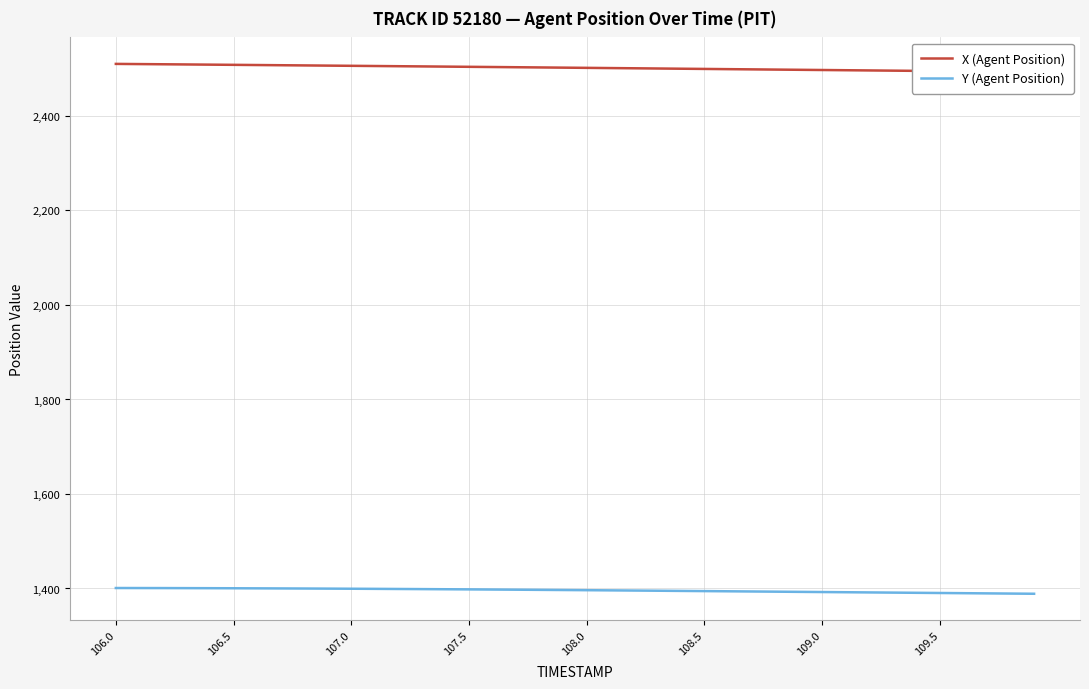

Rank the series by their average value, from highest to lowest.

X (Agent Position), Y (Agent Position)